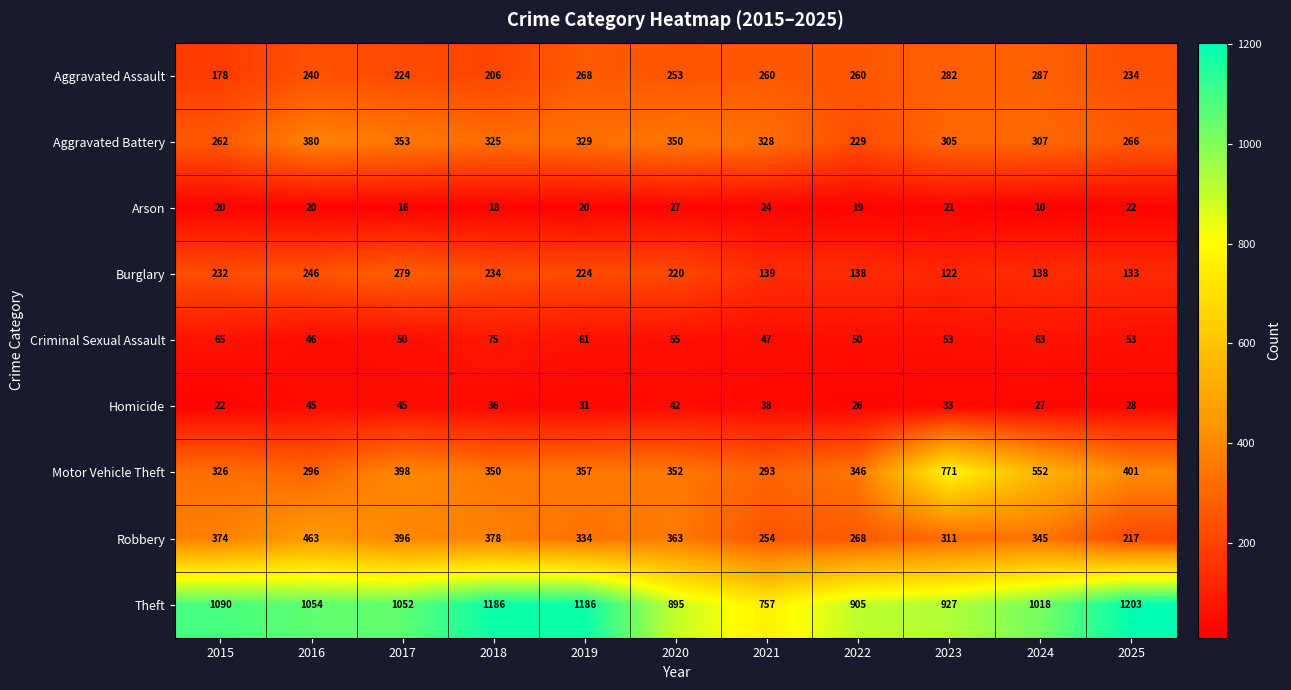

List the series in order of their peak value, highest first.

Theft, Motor Vehicle Theft, Robbery, Aggravated Battery, Aggravated Assault, Burglary, Criminal Sexual Assault, Homicide, Arson